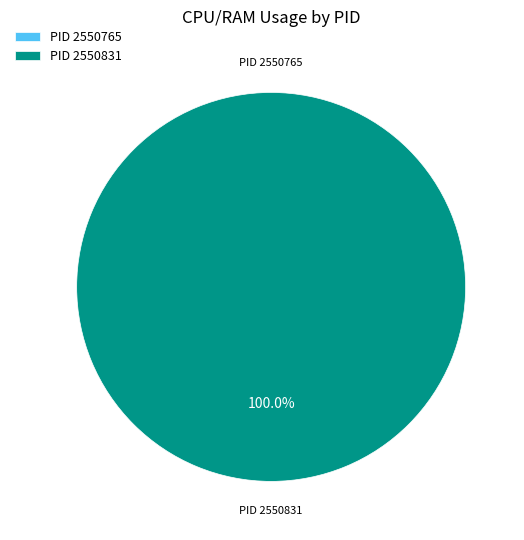

Is there a majority slice in this chart?

Yes